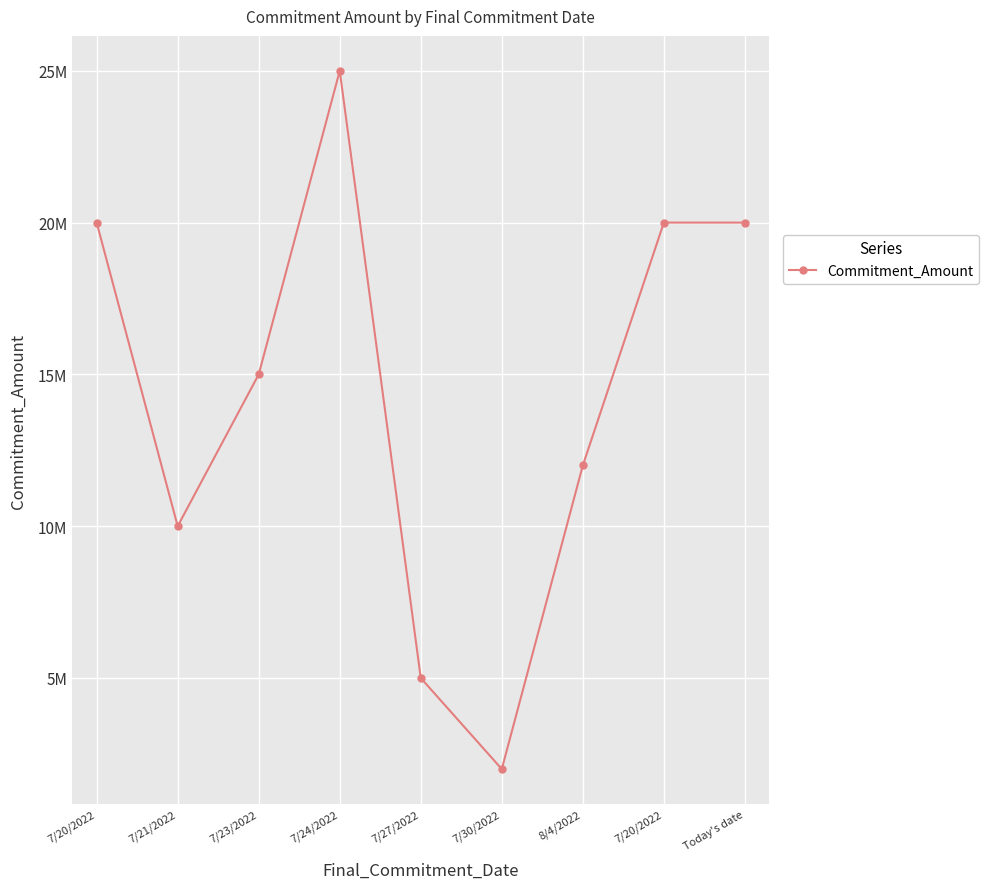

Does the chart have visible grid lines?

Yes